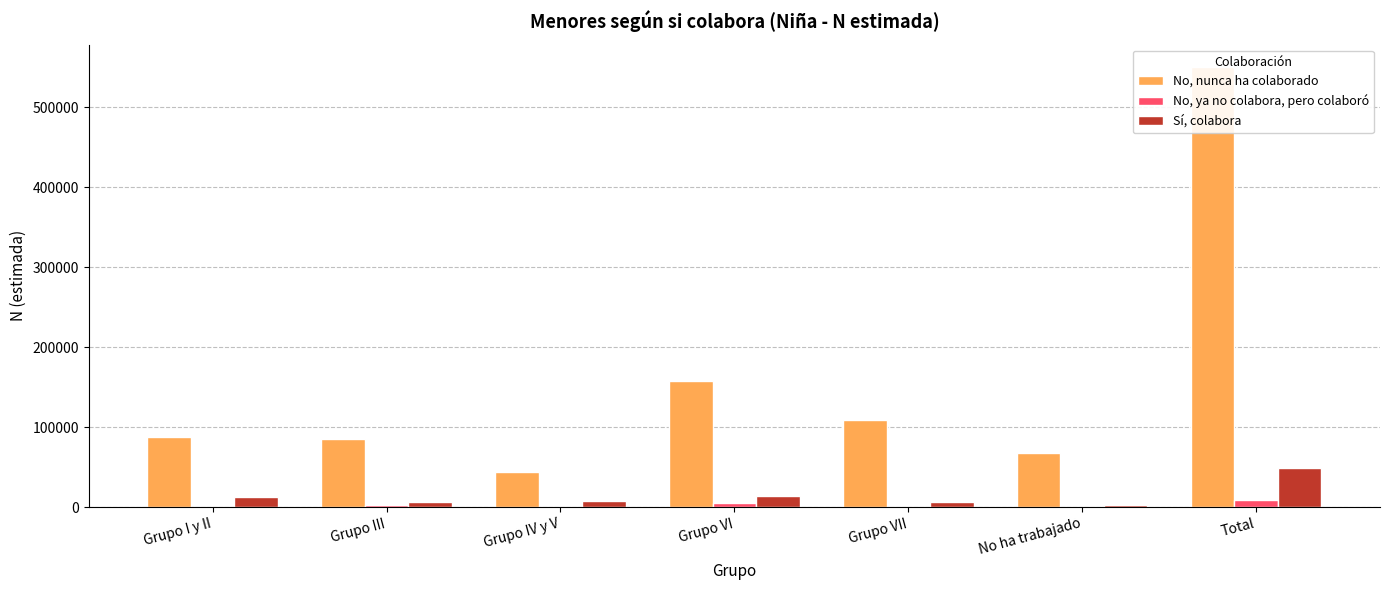

Which series has the largest total across all categories?

No, nunca ha colaborado